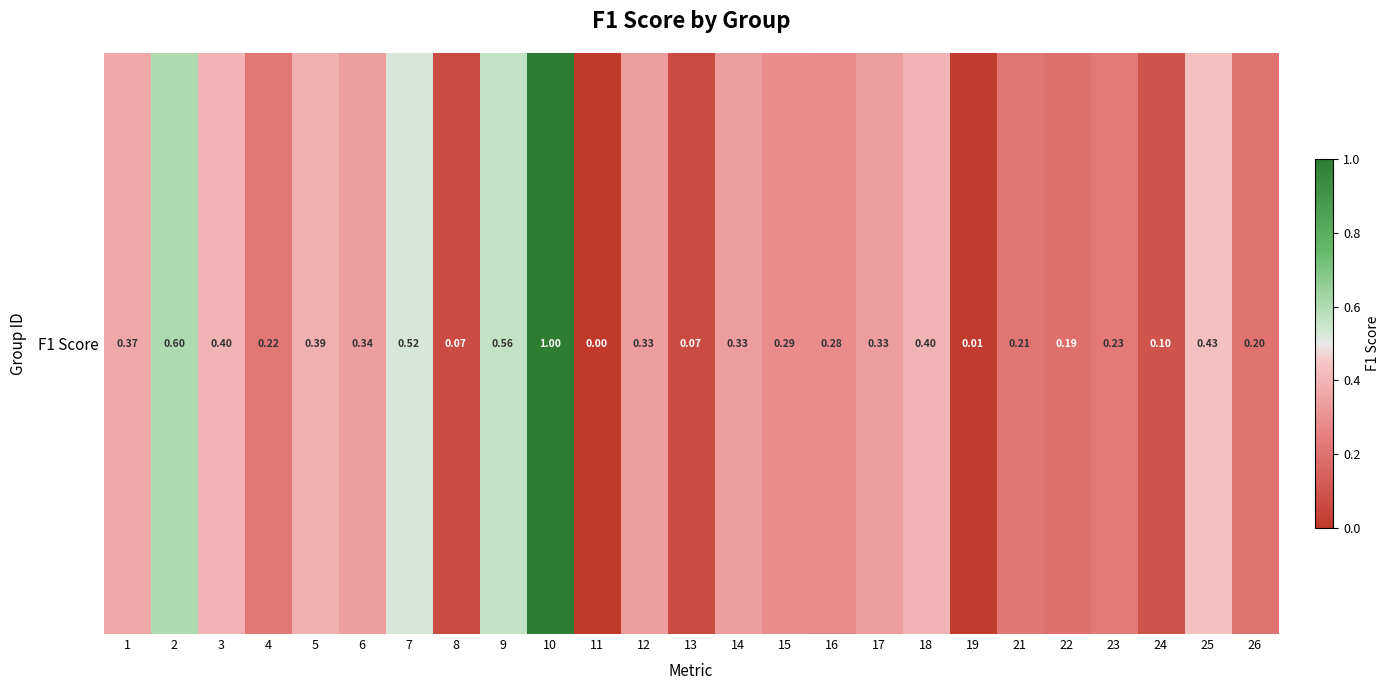

How many data points are above 0?

24